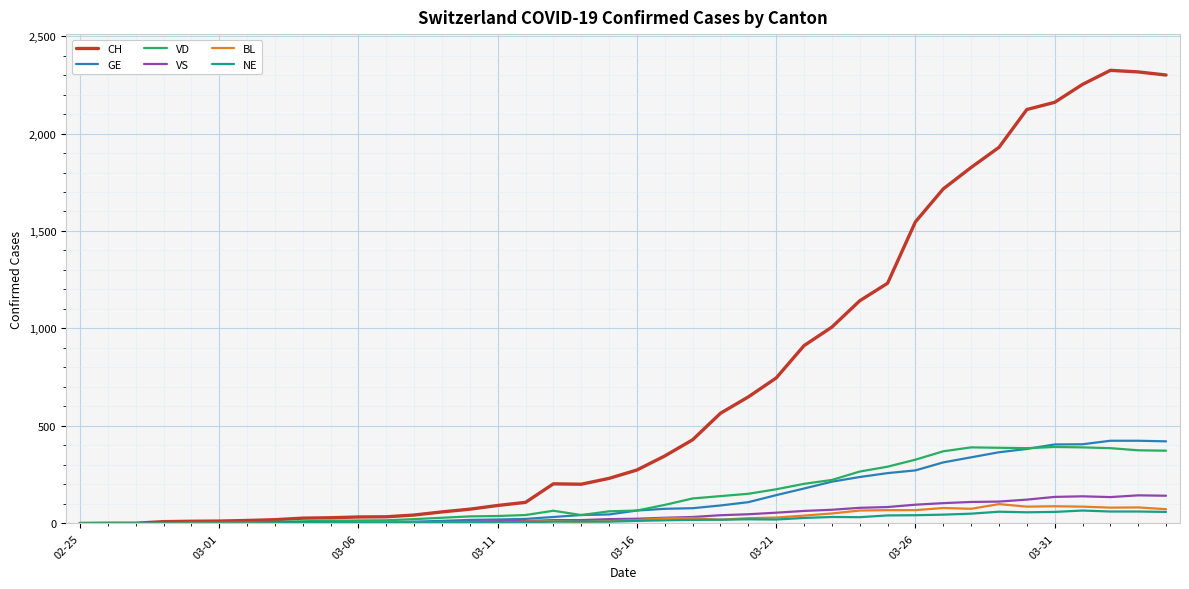

Which series has the largest range (max minus min)?

CH